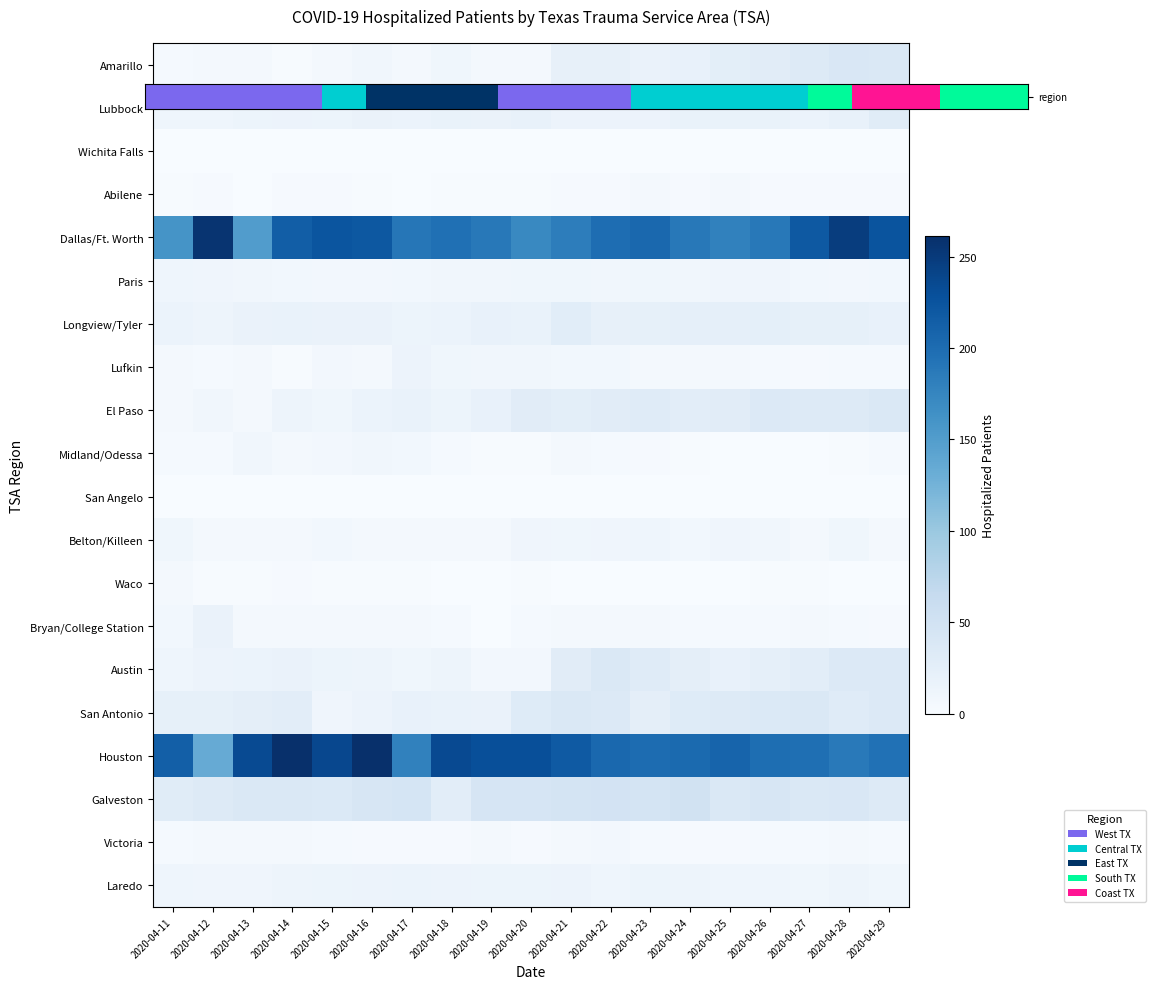

What is the difference between the highest and lowest values at 2020-04-24?

202